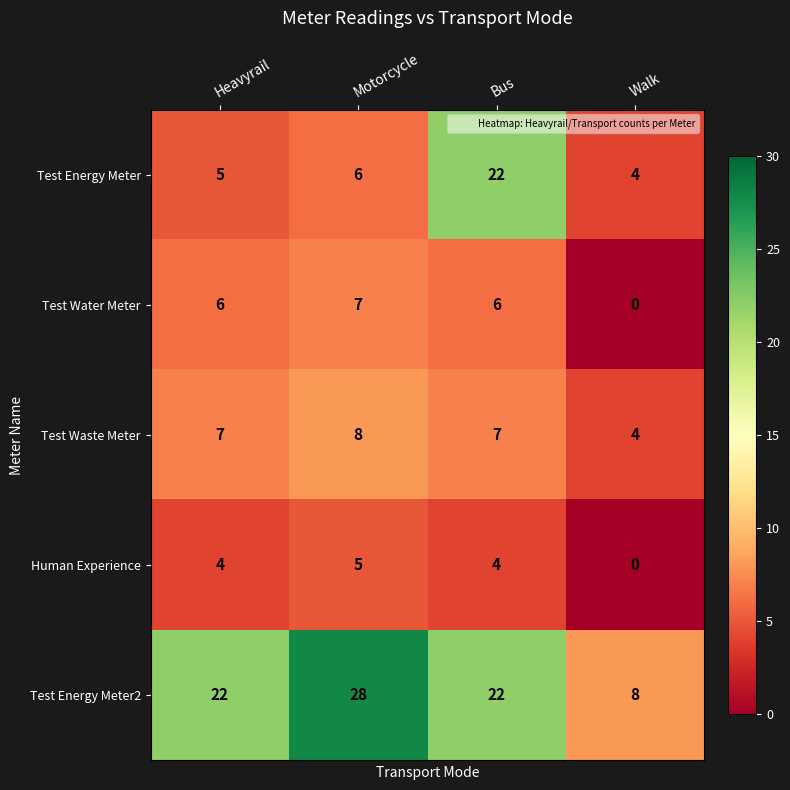

What is the difference between the maximum and minimum values in the Test Energy Meter series?

18